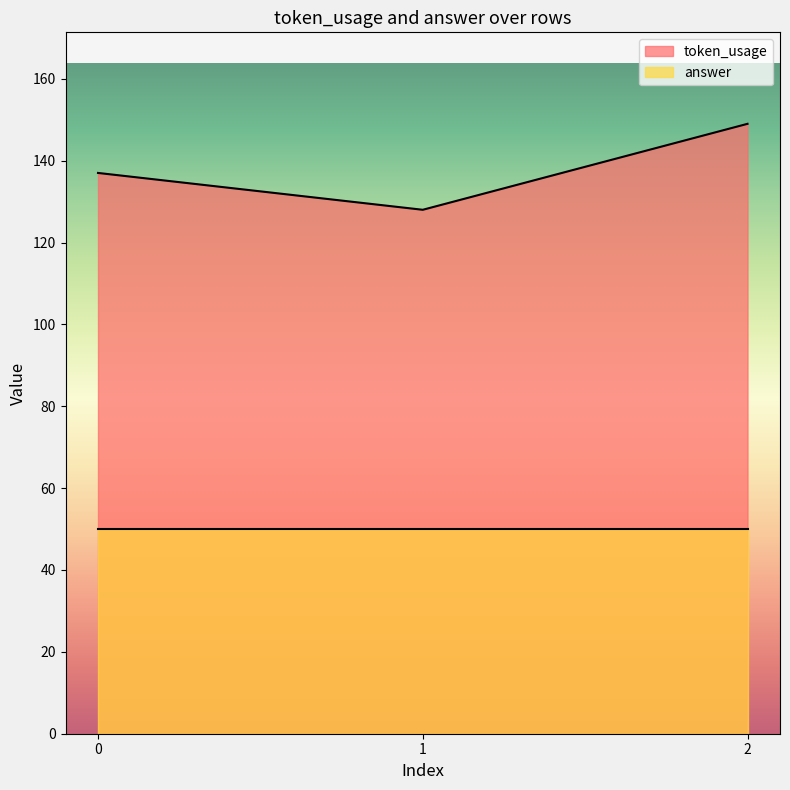

True or false: the data shows 149 at 2.

True